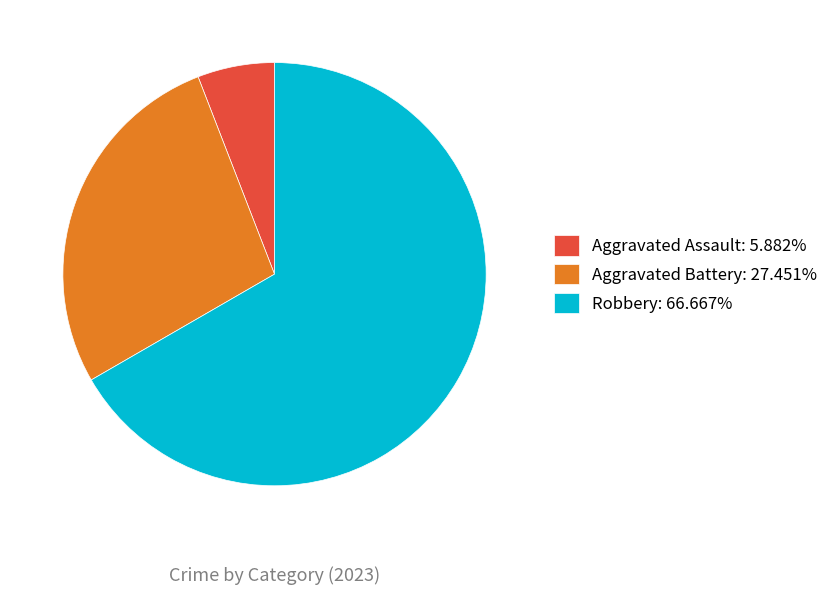

Combined, do Robbery: 66.667% and Aggravated Battery: 27.451% account for over 50%?

Yes